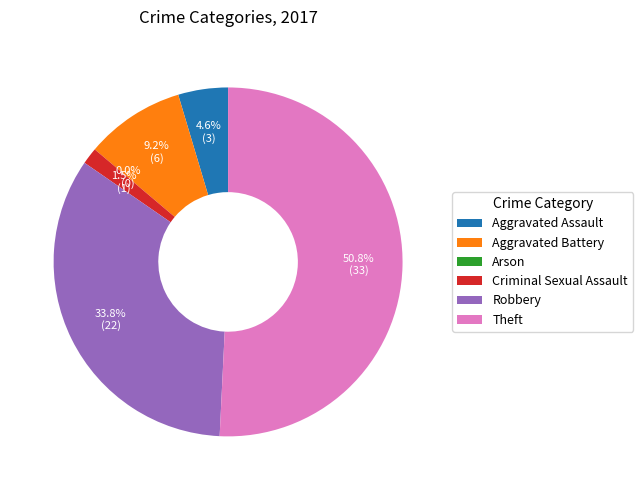

True or false: Criminal Sexual Assault accounts for 8% of the total.

False